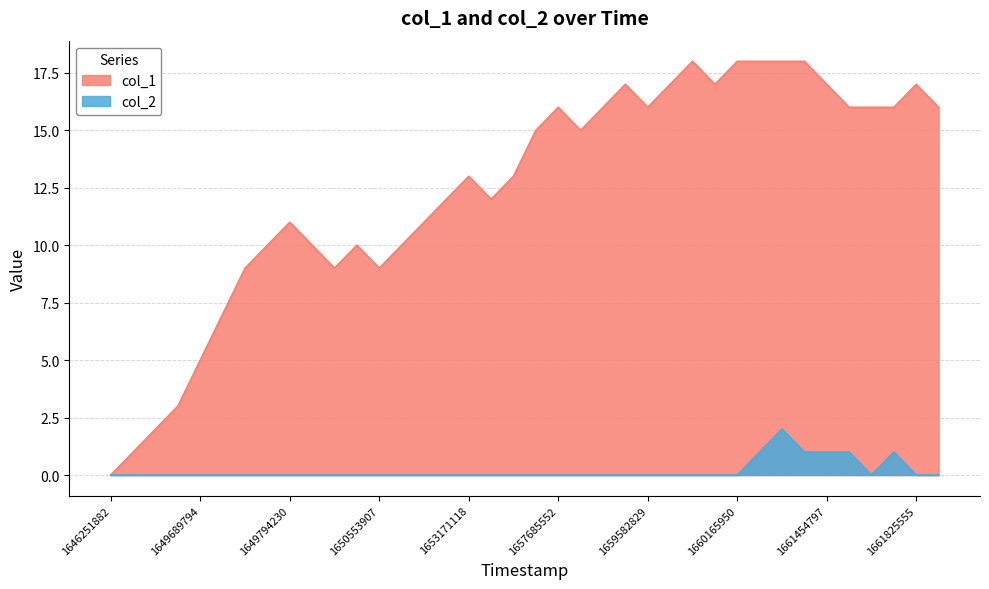

Count the col_2 values in the range 0 to 1.

37